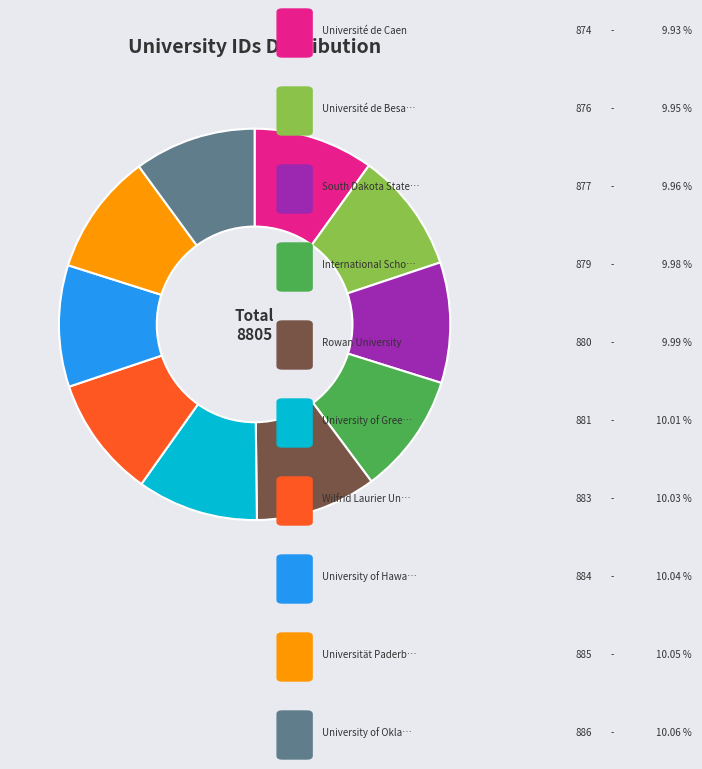

Is there a majority slice in this chart?

No